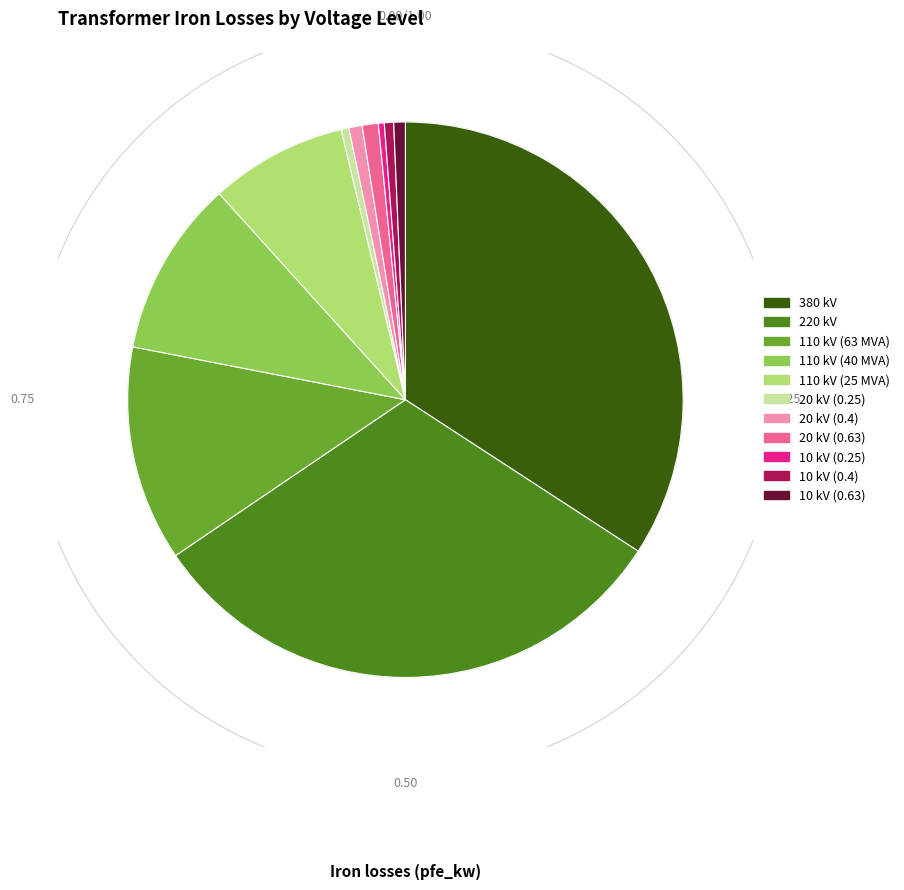

True or false: 10 kV (0.63) accounts for 1% of the total.

True